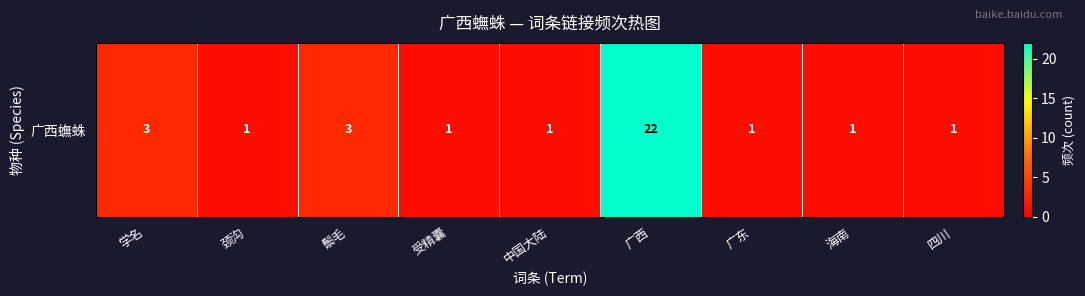

Rank the categories by value from lowest to highest.

颈沟, 受精囊, 中国大陆, 广东, 海南, 四川, 学名, 鬃毛, 广西